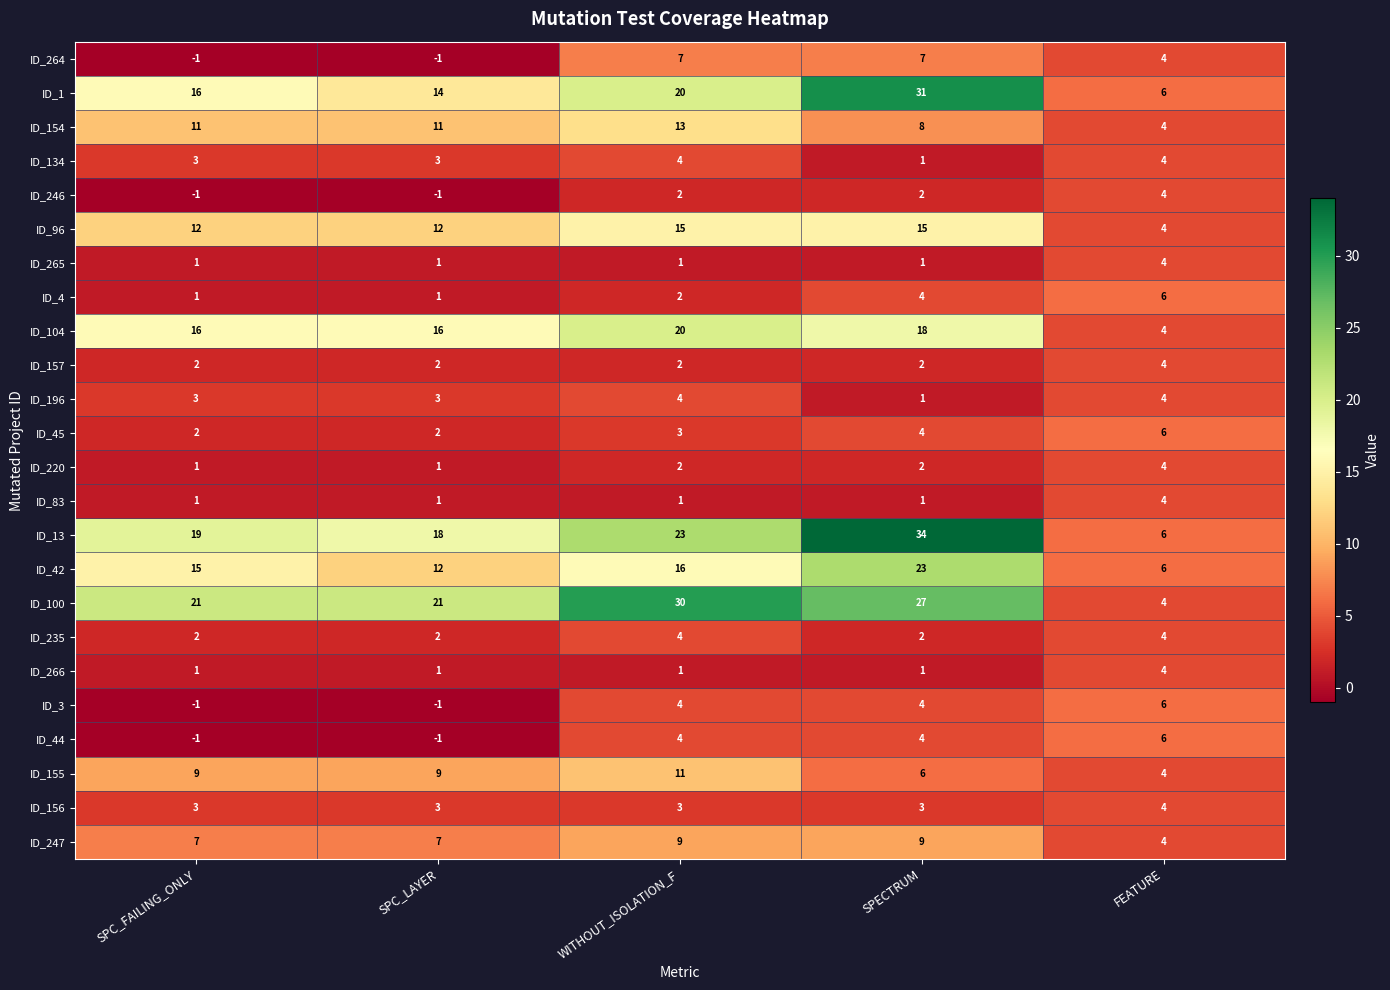

Between SPC_FAILING_ONLY and FEATURE, which series saw the biggest shift?

ID_100